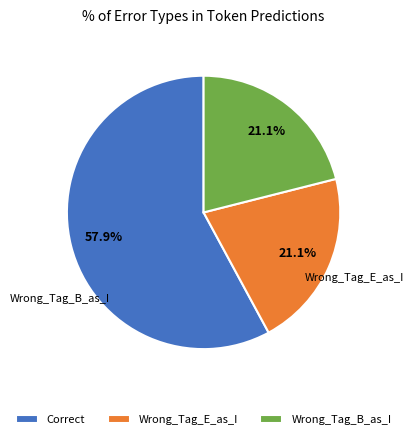

Combined, do Wrong_Tag_E_as_I and Correct account for over 50%?

Yes